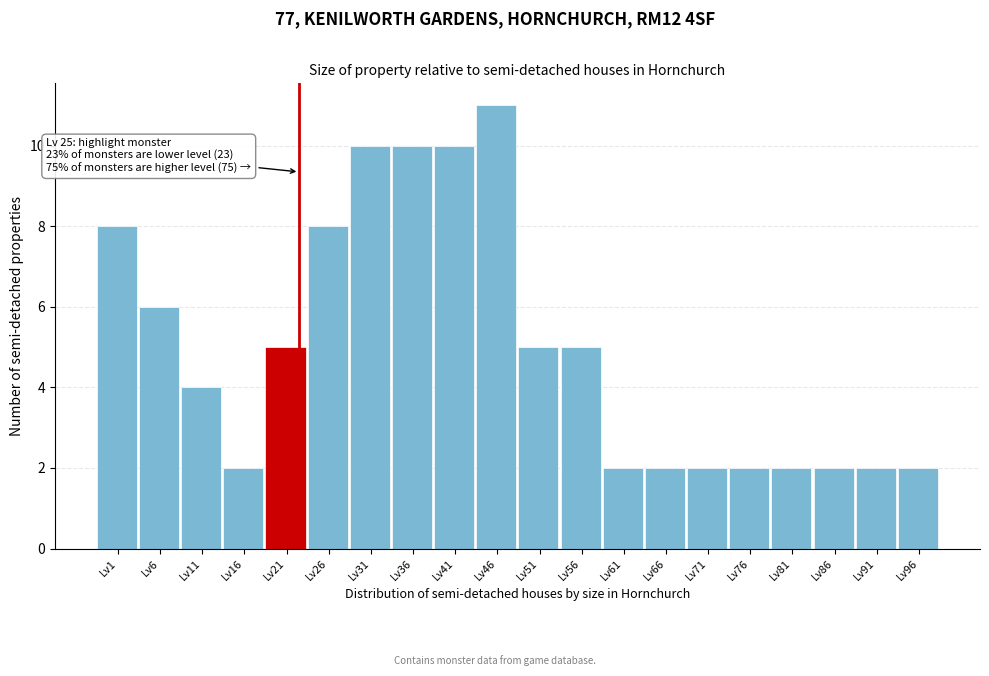

Reading left to right, list all the values displayed in this chart.

Lv1=8	Lv6=6	Lv11=4	Lv16=2	Lv21=5	Lv26=8	Lv31=10	Lv36=10	Lv41=10	Lv46=11	Lv51=5	Lv56=5	Lv61=2	Lv66=2	Lv71=2	Lv76=2	Lv81=2	Lv86=2	Lv91=2	Lv96=2